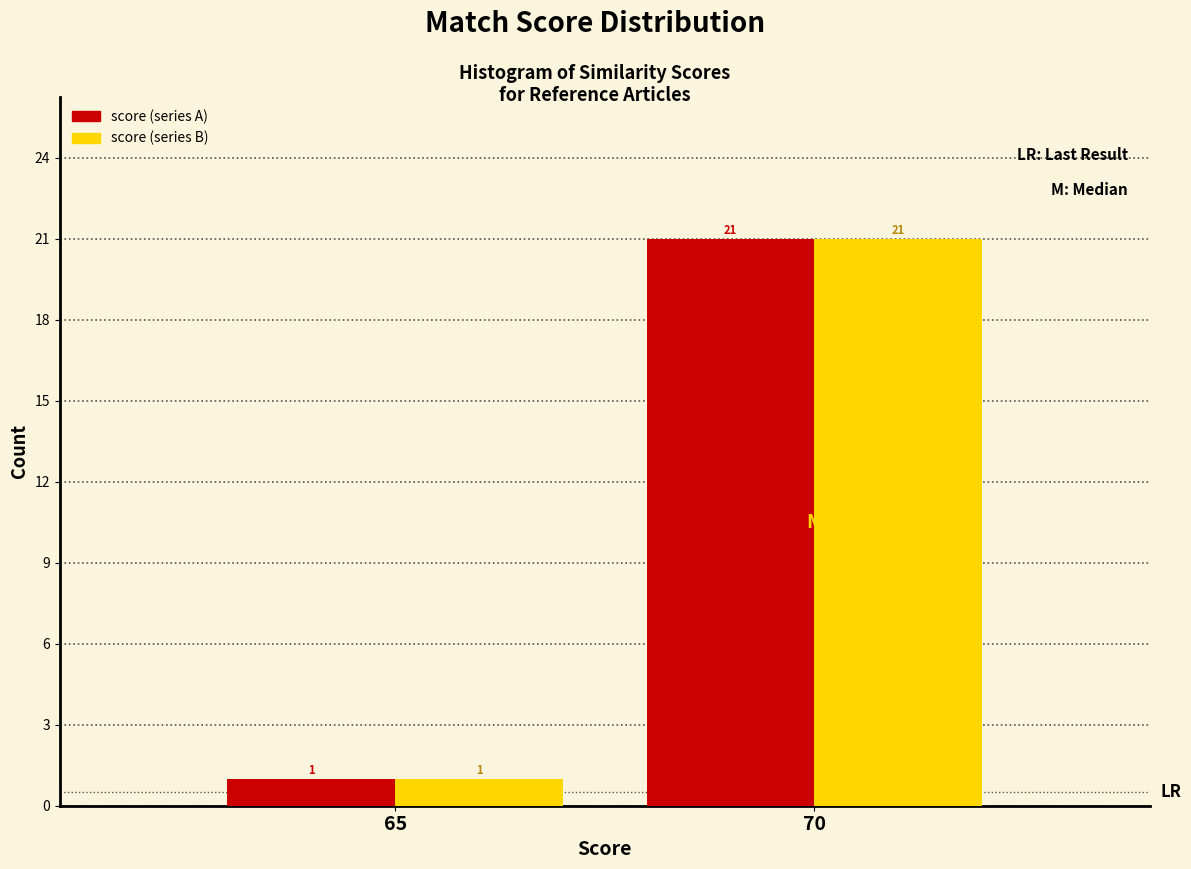

Reading right to left, transcribe all the data shown in this chart.

score (series A): 21	1
score (series B): 21	1